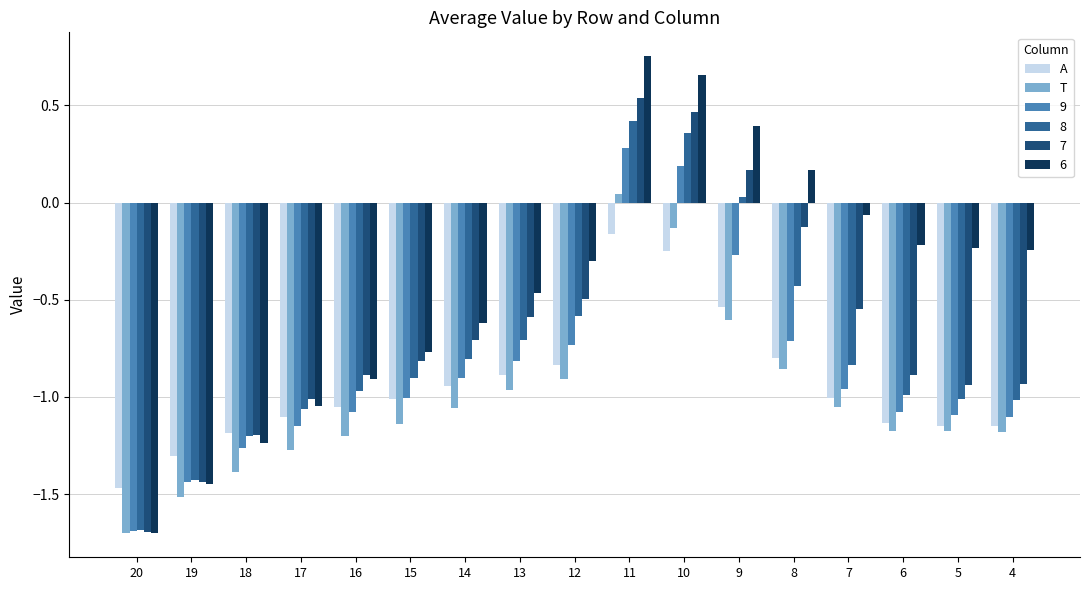

At which label does T first exceed -1?

13